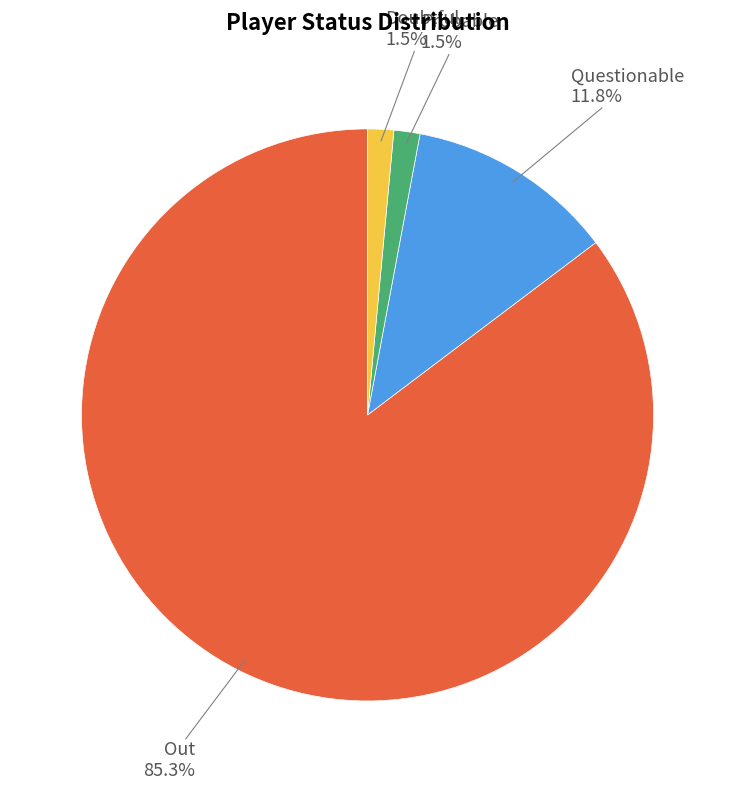

Count the number of slices in the pie.

4